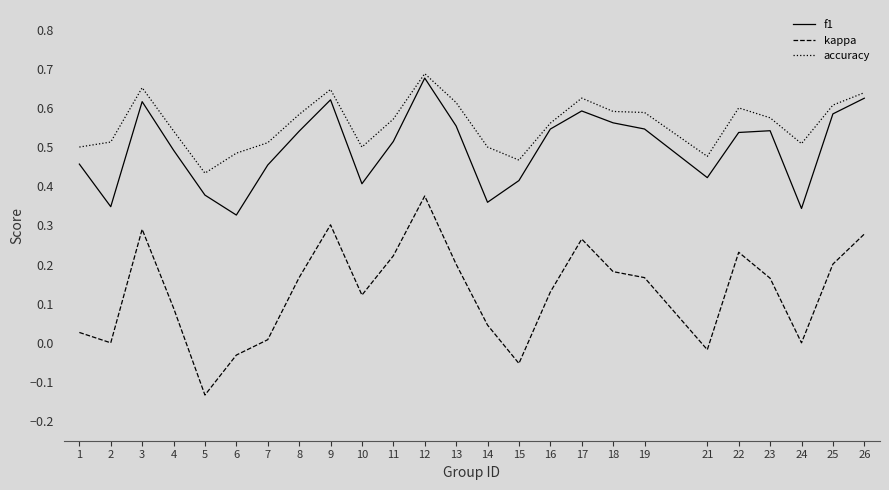

Which series has the largest range (max minus min)?

kappa